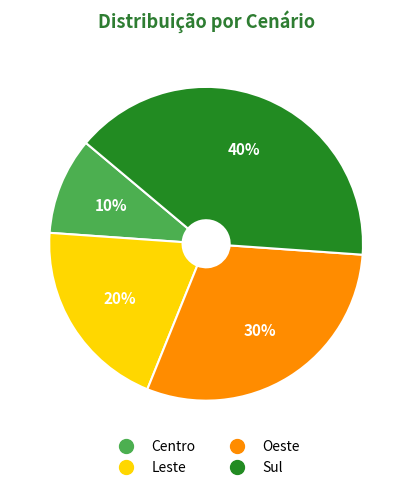

How many slices are in this pie chart?

4